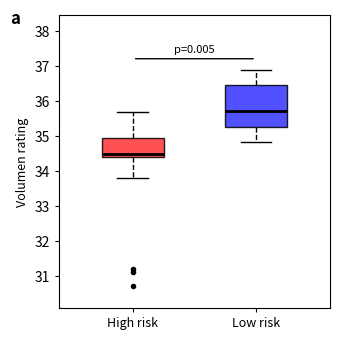

Reading left to right, transcribe this box plot: for each box, give where its median line is, the range the box spans, and where its two whiskers end, as read against the y-axis. The values are not printed on the chart, so give them approximately, as read against the axis.

High risk: median 34.5, box 34.4 to 34.9, whiskers 33.8 to 35.7
Low risk: median 35.7, box 35.3 to 36.5, whiskers 34.8 to 36.9